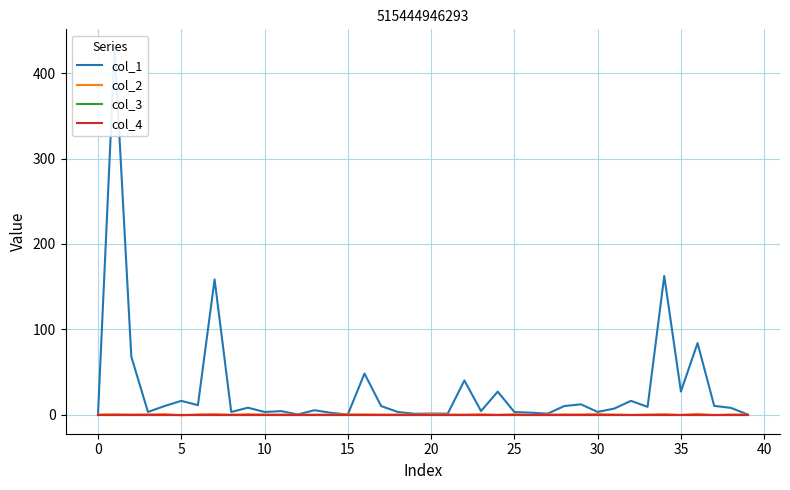

What is the label of the 25th point from the right?

15